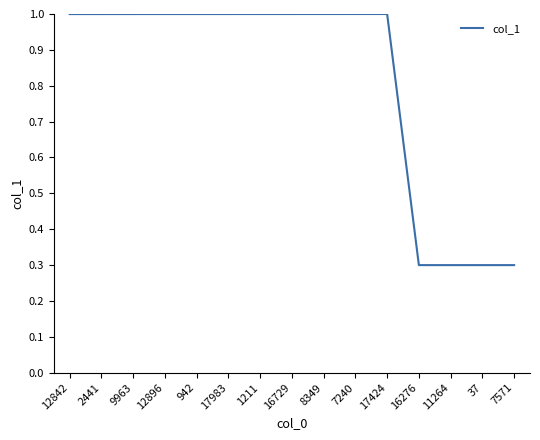

What is the change in value from 12842 to 7571?

-0.7